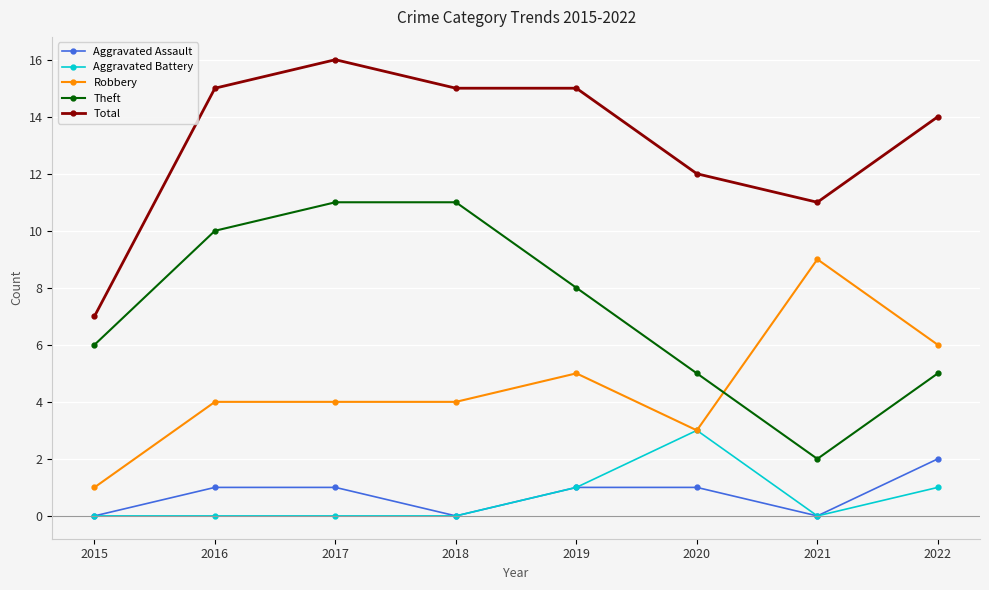

Between 2018 and 2020, which series saw the biggest shift?

Theft